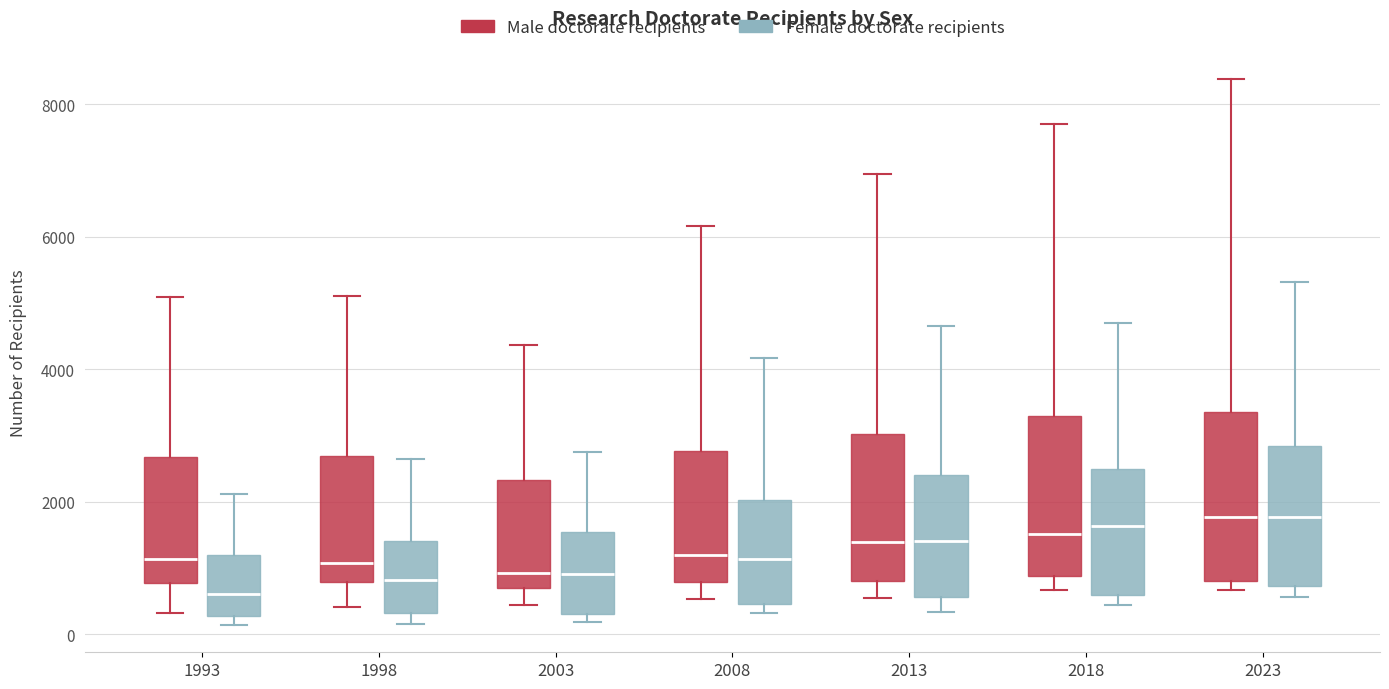

Where does the upper whisker of the box for 1998 (Male doctorate recipients) end on the y-axis? The values are not printed on the chart, so give them approximately, as read against the axis.

5200